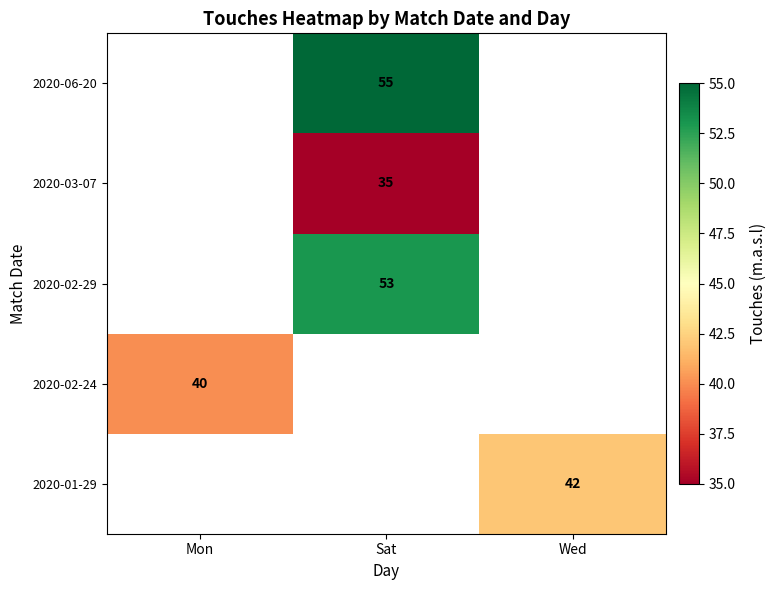

What is the greatest value displayed?

55.0